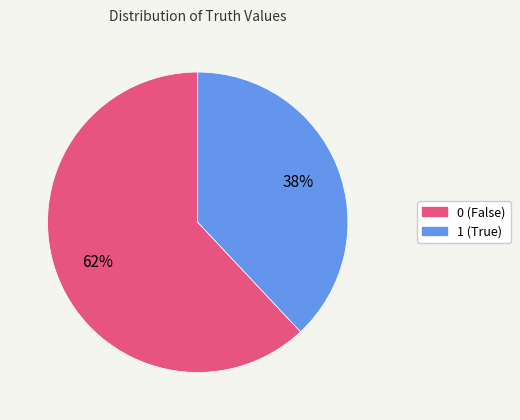

What is the ratio of the value at 0 to the value at 1?

1.6